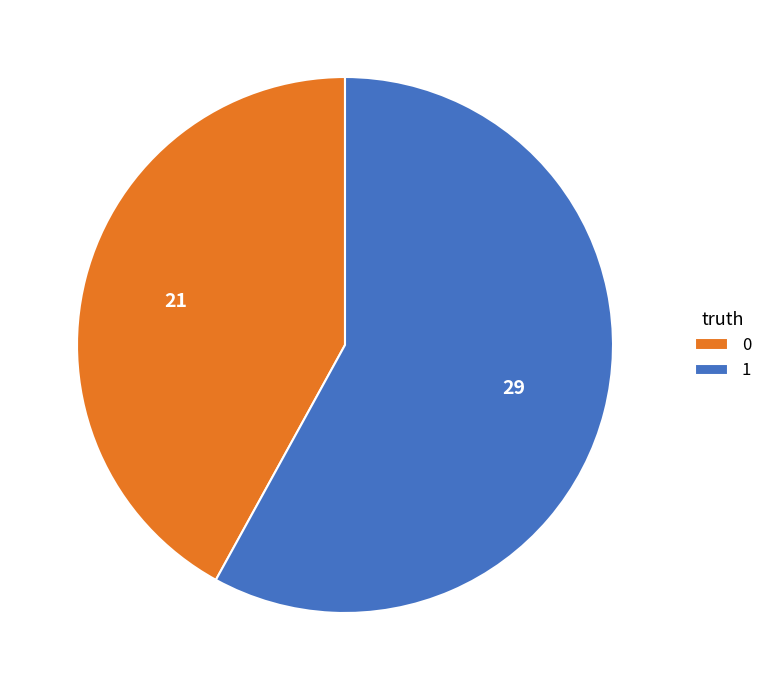

The 1 slice represents 58% of the pie. True or false?

True